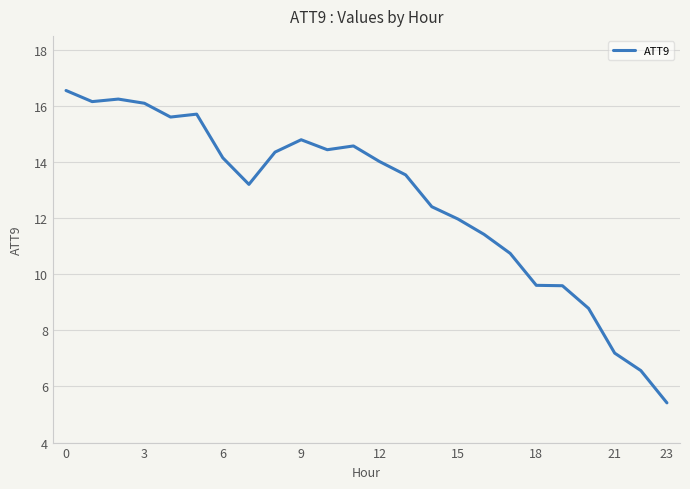

What is the maximum value shown in the chart?

16.6